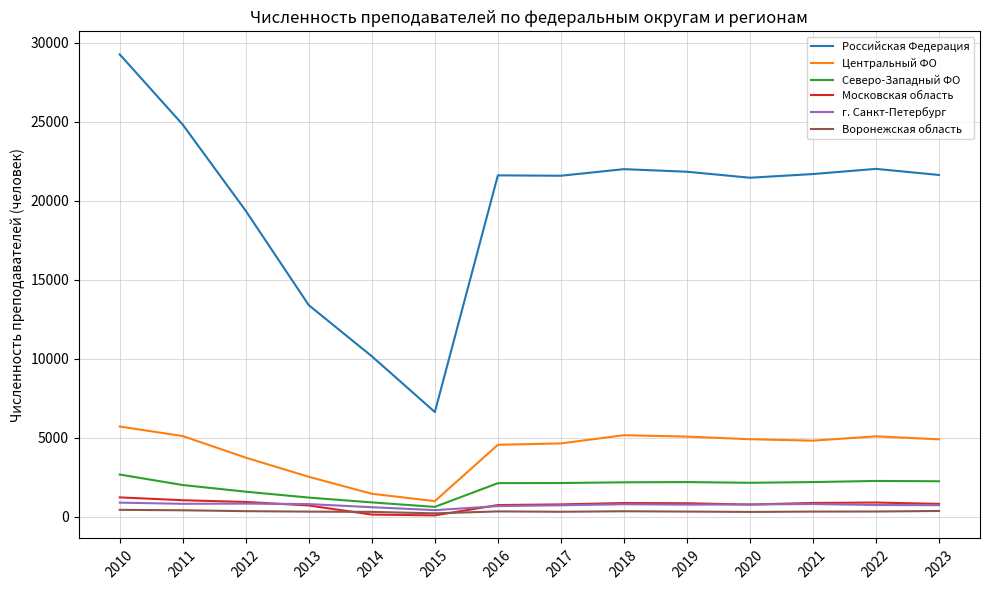

What is the highest value of the Центральный ФО series?

5701